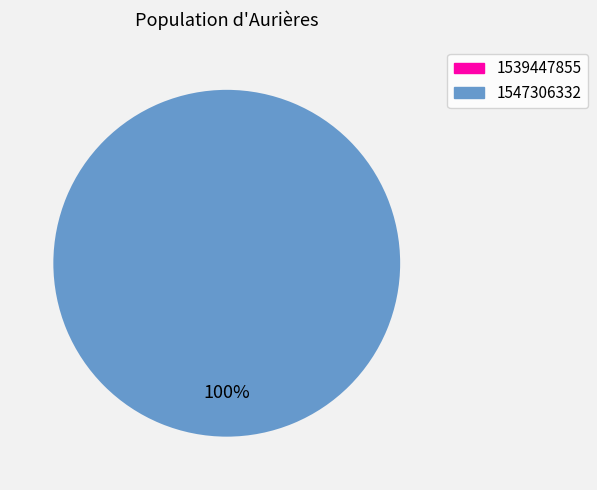

Is it true that 1547306332 is 99% of the pie?

False